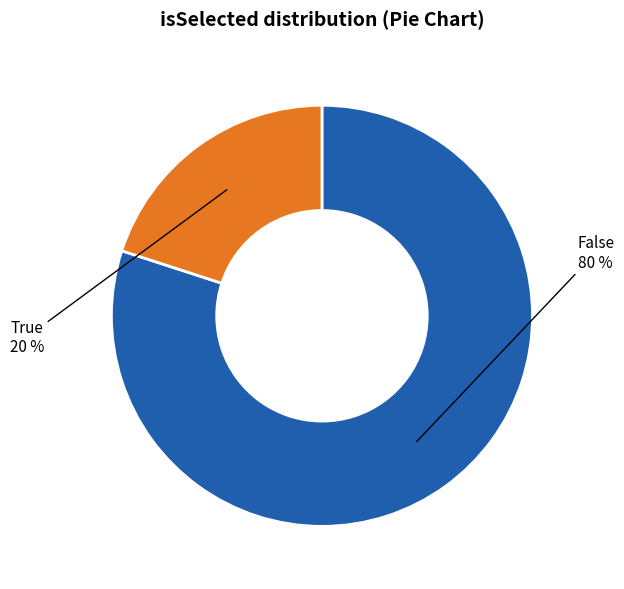

Count the number of slices in the pie.

2